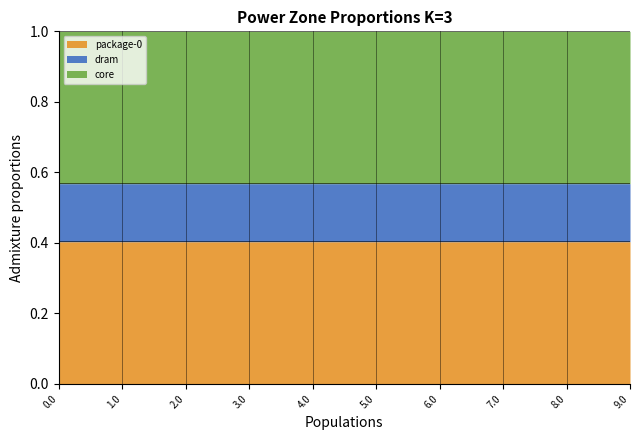

Is it true that package-0 equals 0.2 at 1.0?

False